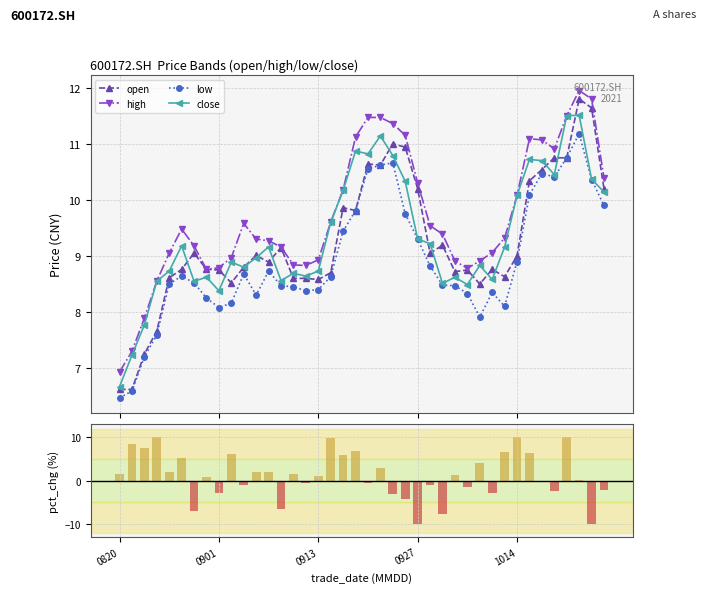

True or false: close has more than 0 points higher than both neighbors.

True